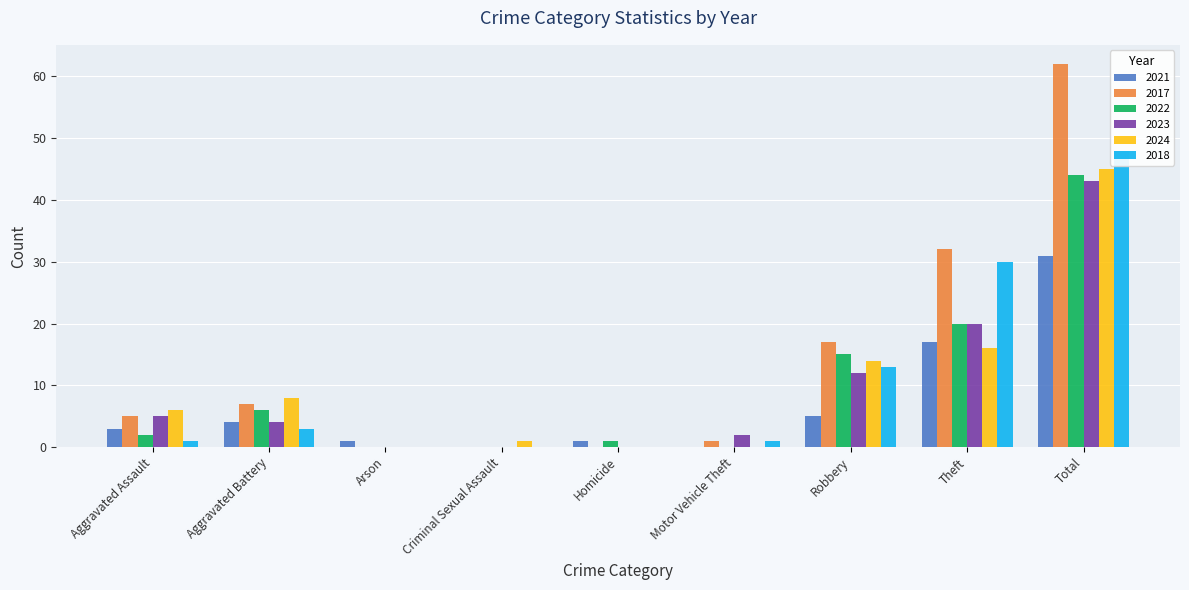

Which category has the highest value in the 2024 series?

Total